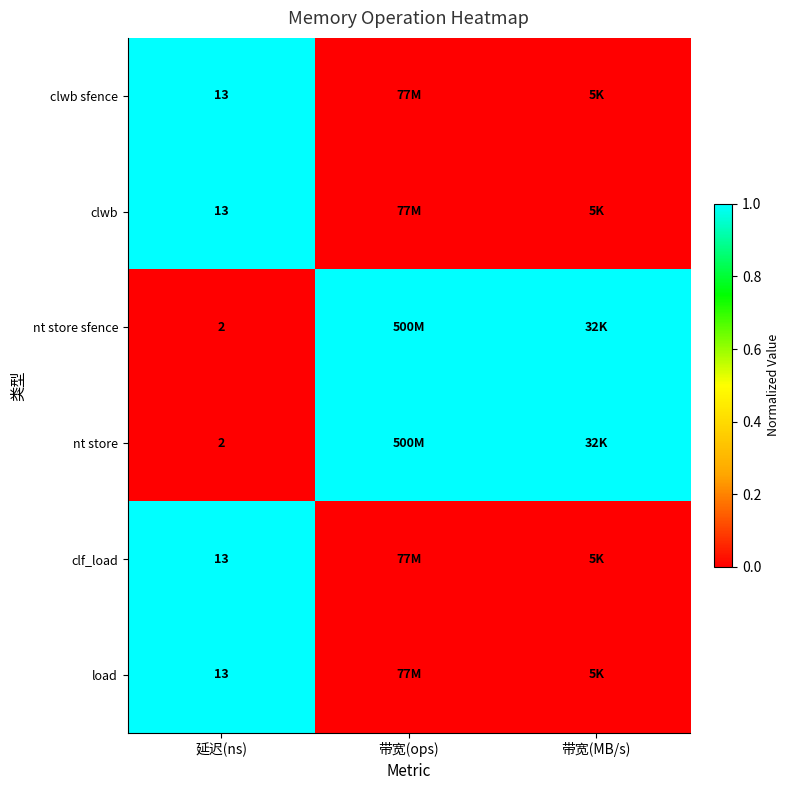

Is it true that clwb sfence equals 6 at 延迟(ns)?

False